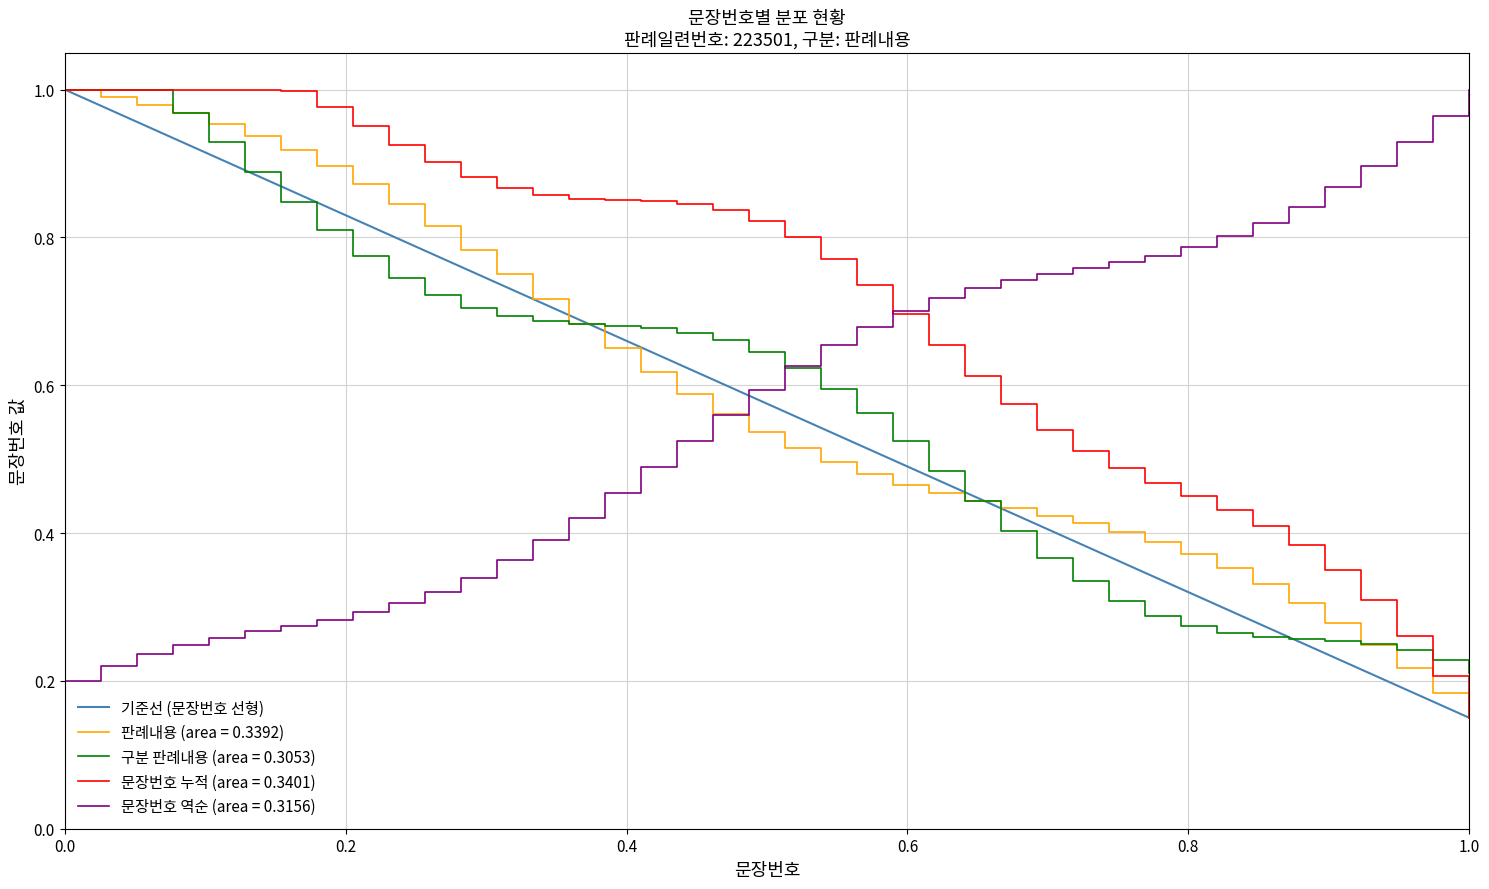

Which series has the largest total across all categories?

문장번호 누적 (area = 0.3401)